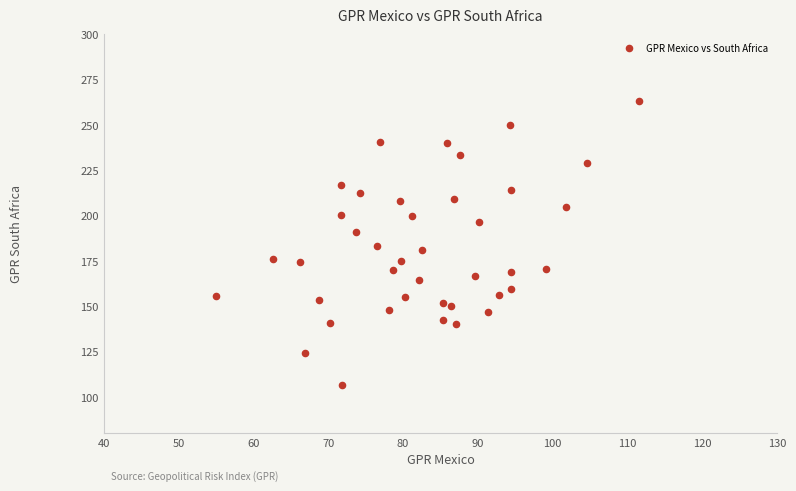

What is the range of Y values (max minus min)?

156.5